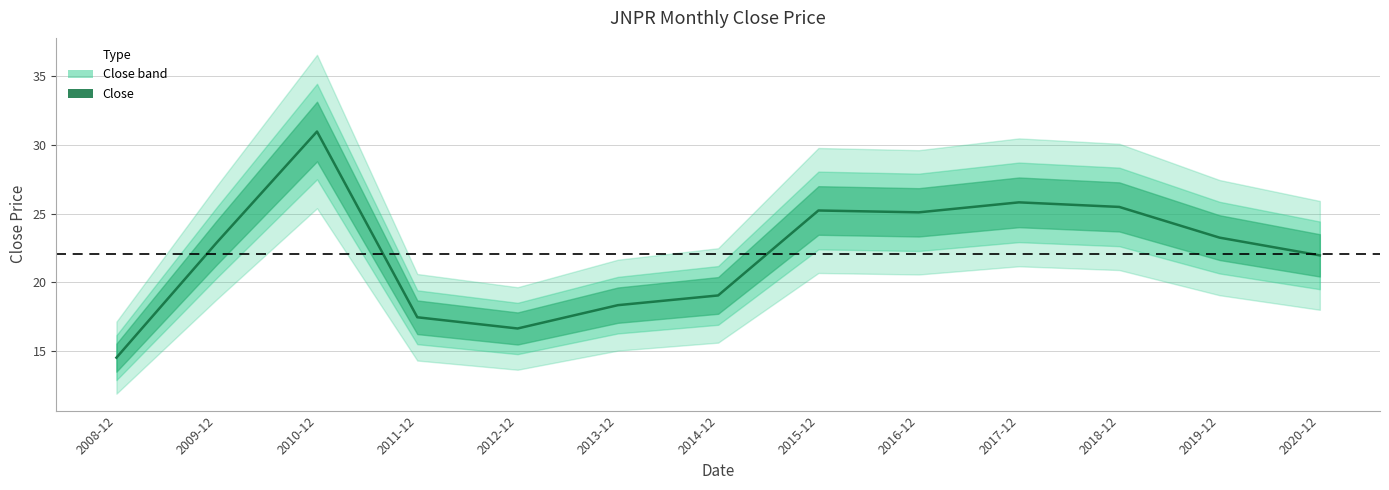

What is the label of the 11th point from the right?

2010-12